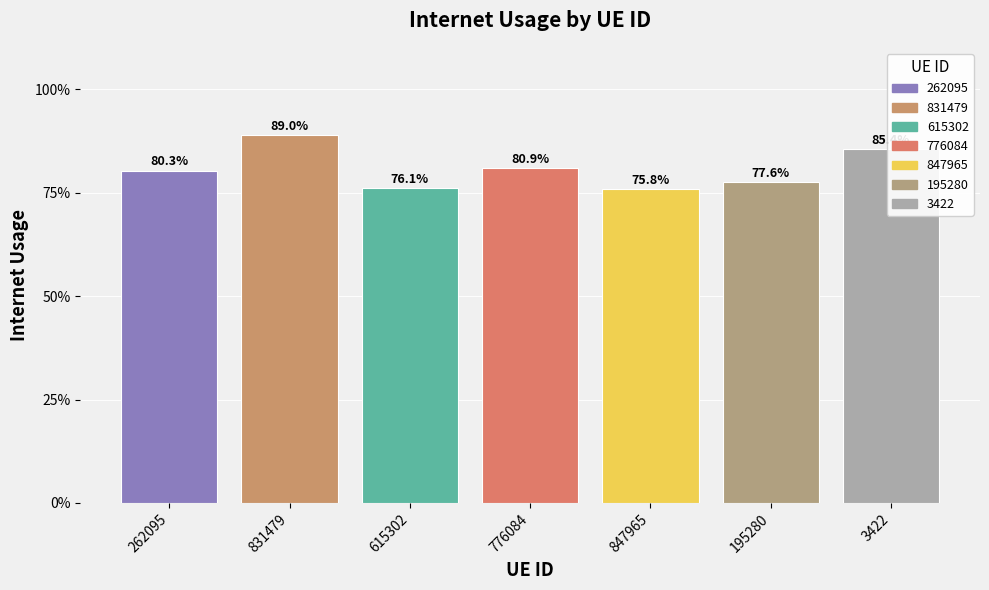

Does the chart contain any negative values?

No